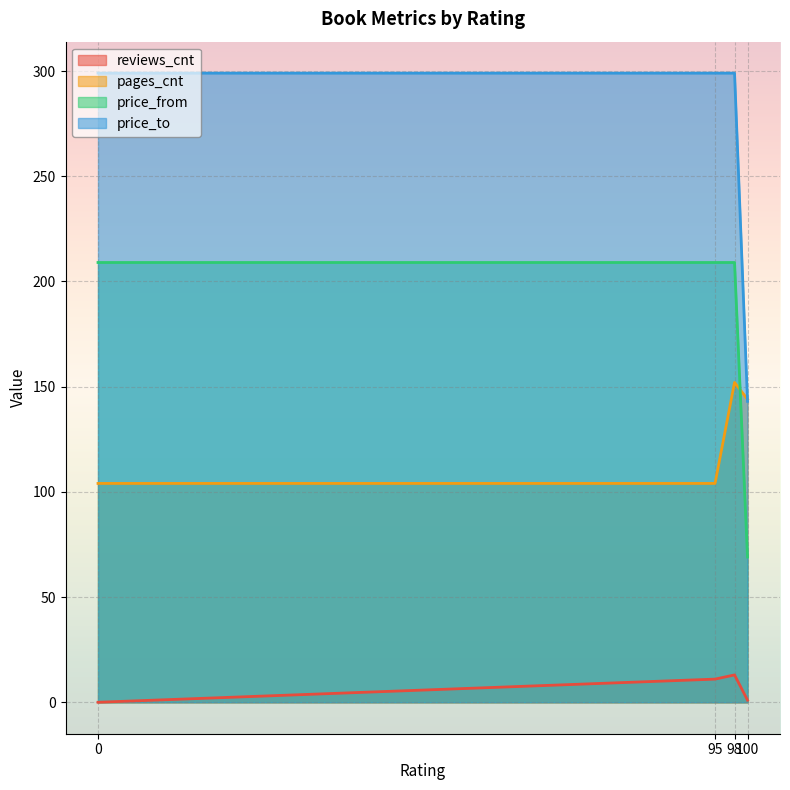

The price_to series shows 527 at 98. True or false?

False